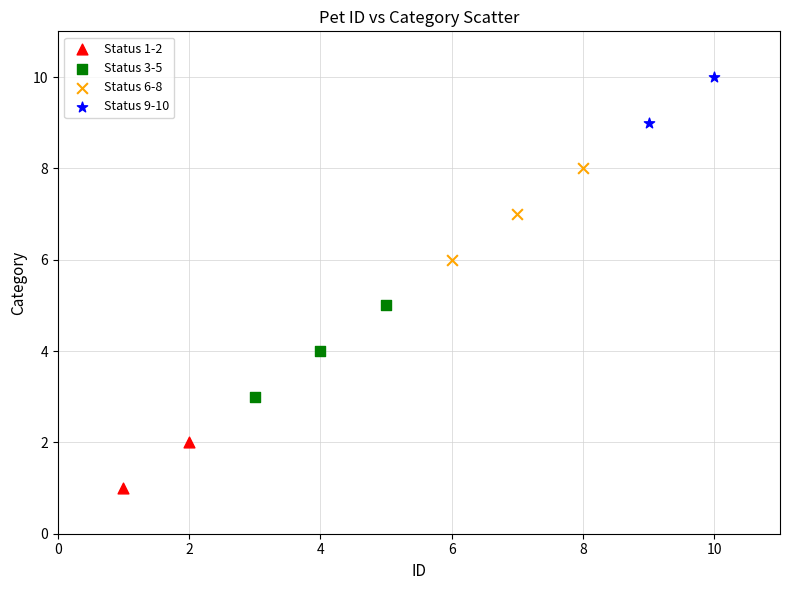

What are all the series names shown in the legend?

Status 1-2, Status 3-5, Status 6-8, Status 9-10